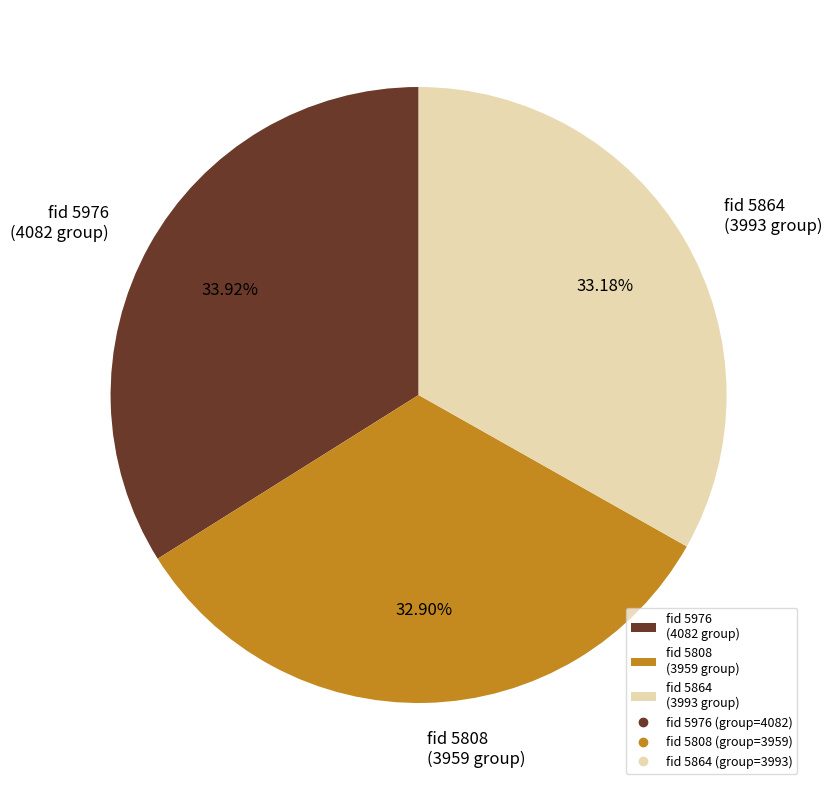

Do fid 5976 (4082 group) and fid 5808 (3959 group) together represent more than half of the pie?

Yes